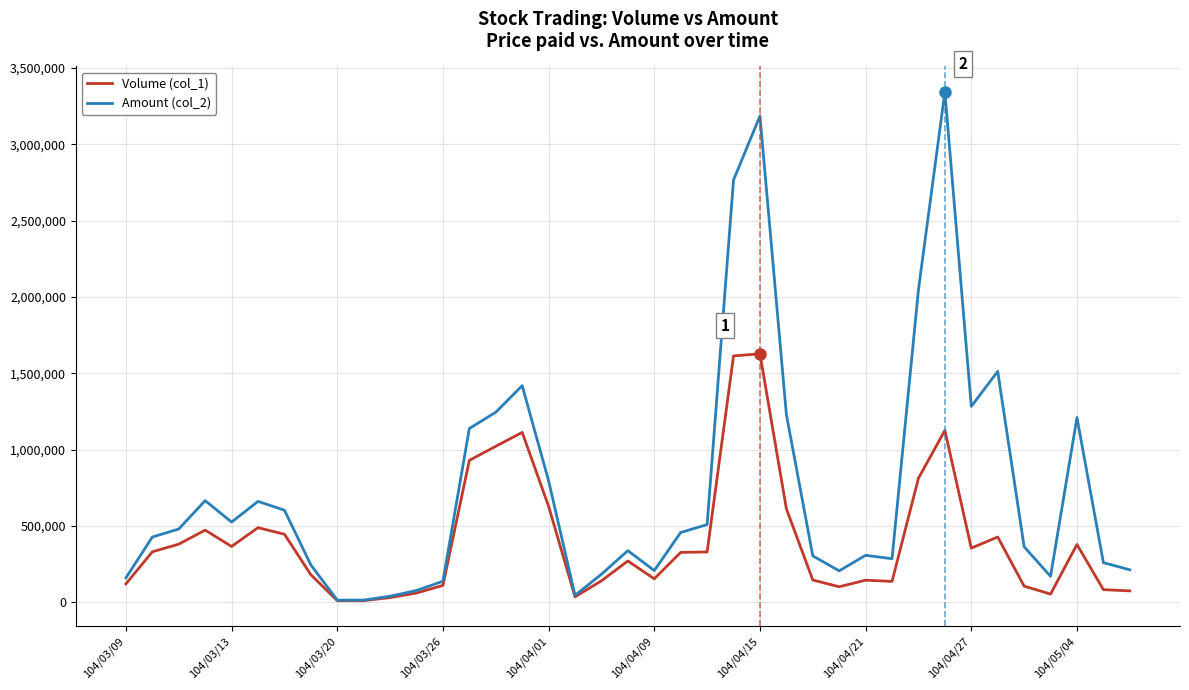

What is the greatest value displayed?

3342500